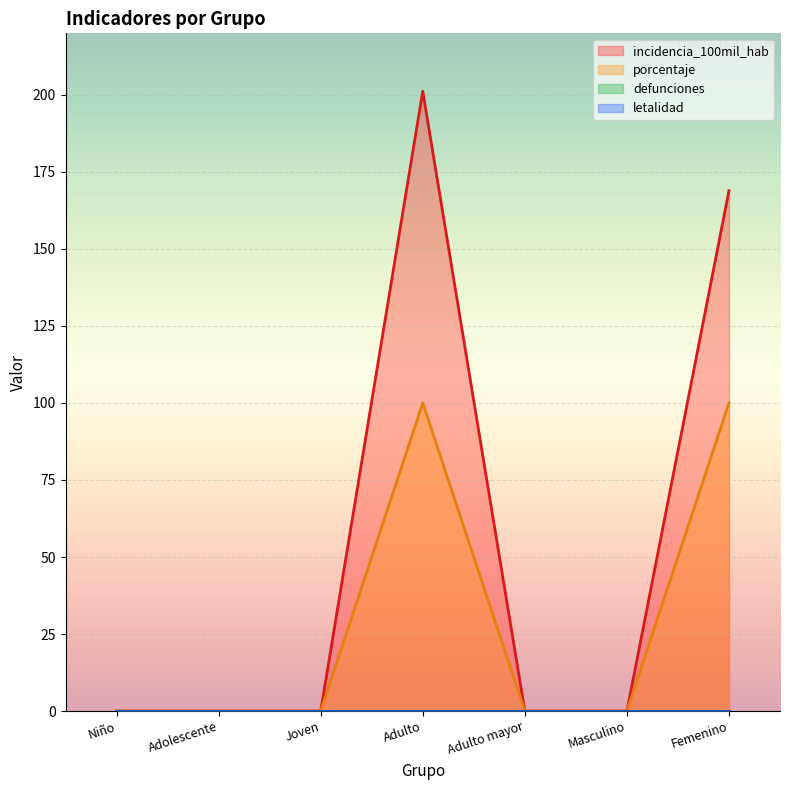

The porcentaje series shows -43.1 at Niño. True or false?

False